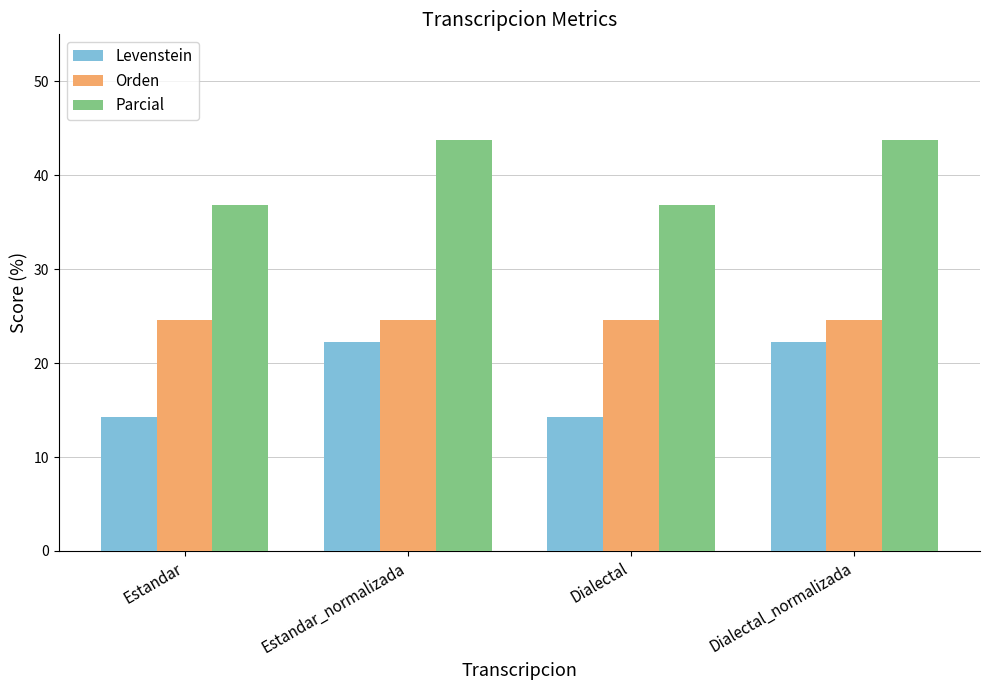

Reading right to left, extract all data points from this chart.

Levenstein: 22.2	14.3	22.2	14.3
Orden: 24.6	24.6	24.6	24.6
Parcial: 43.8	36.8	43.8	36.8